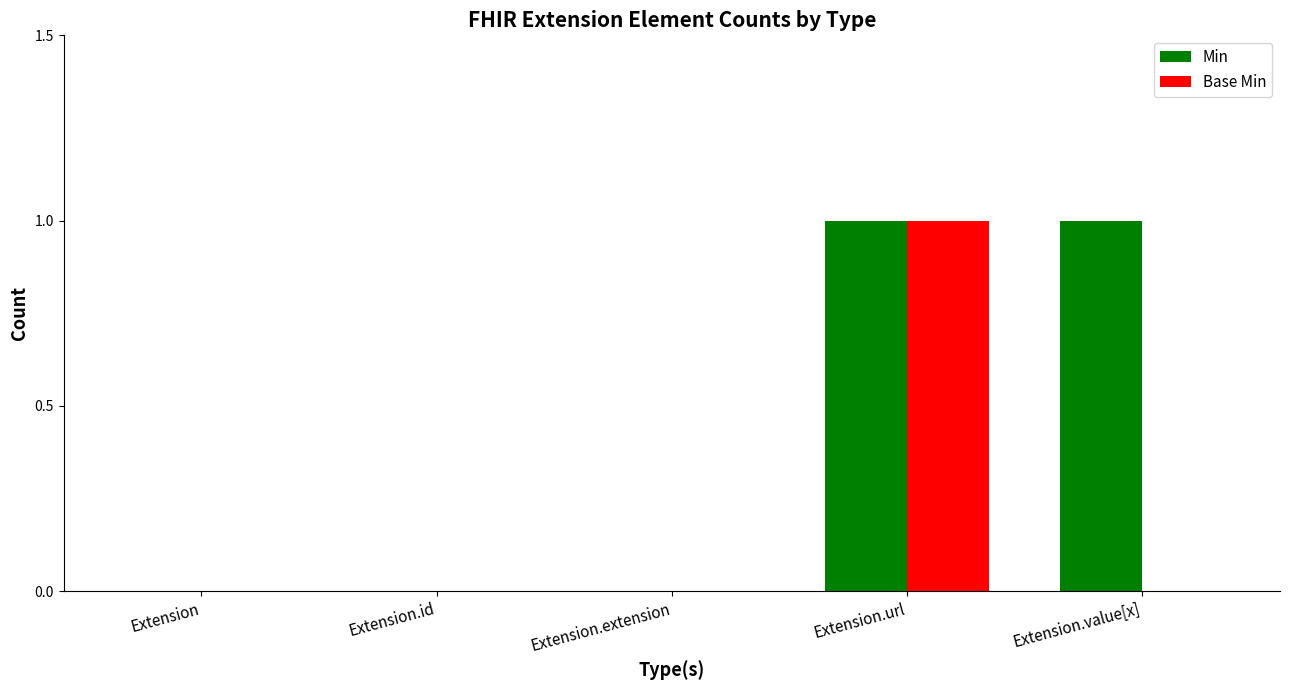

Which series changed the most between Extension and Extension.value[x]?

Min